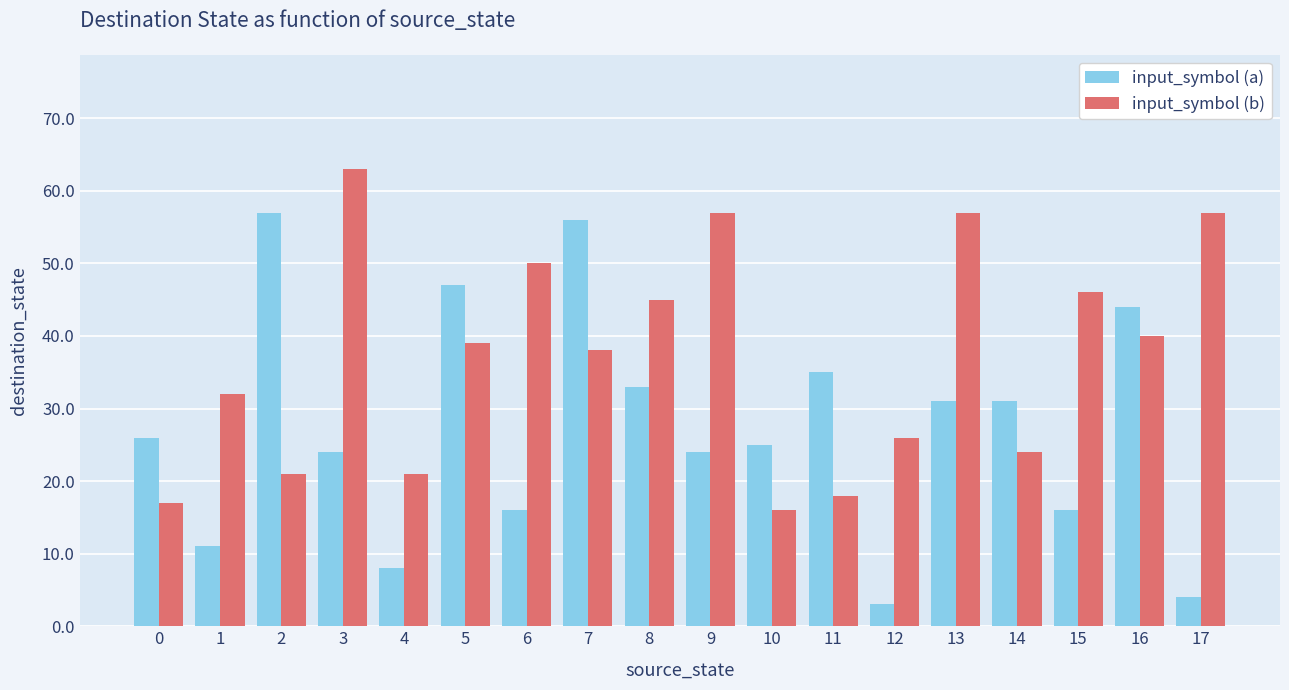

Is it true that input_symbol (a) equals 2 at 4?

False